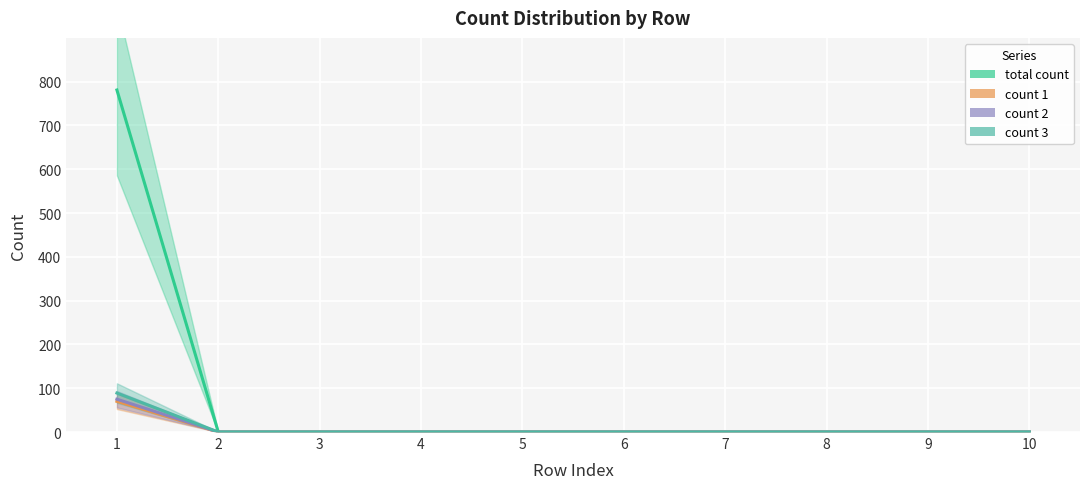

Reading left to right, extract all data points from this chart.

total count: 781	0	0	0	0	0	0	0	0	0
count 1: 70	0	0	0	0	0	0	0	0	0
count 2: 75	0	0	0	0	0	0	0	0	0
count 3: 89	0	0	0	0	0	0	0	0	0